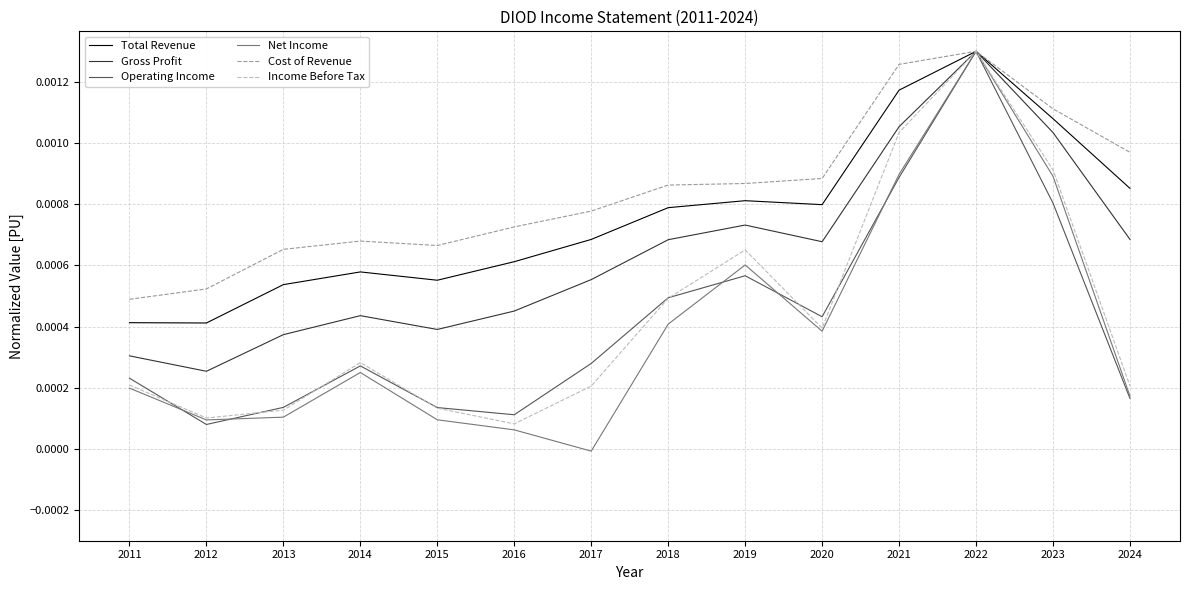

What are all the series names shown in the legend?

Total Revenue, Gross Profit, Operating Income, Net Income, Cost of Revenue, Income Before Tax